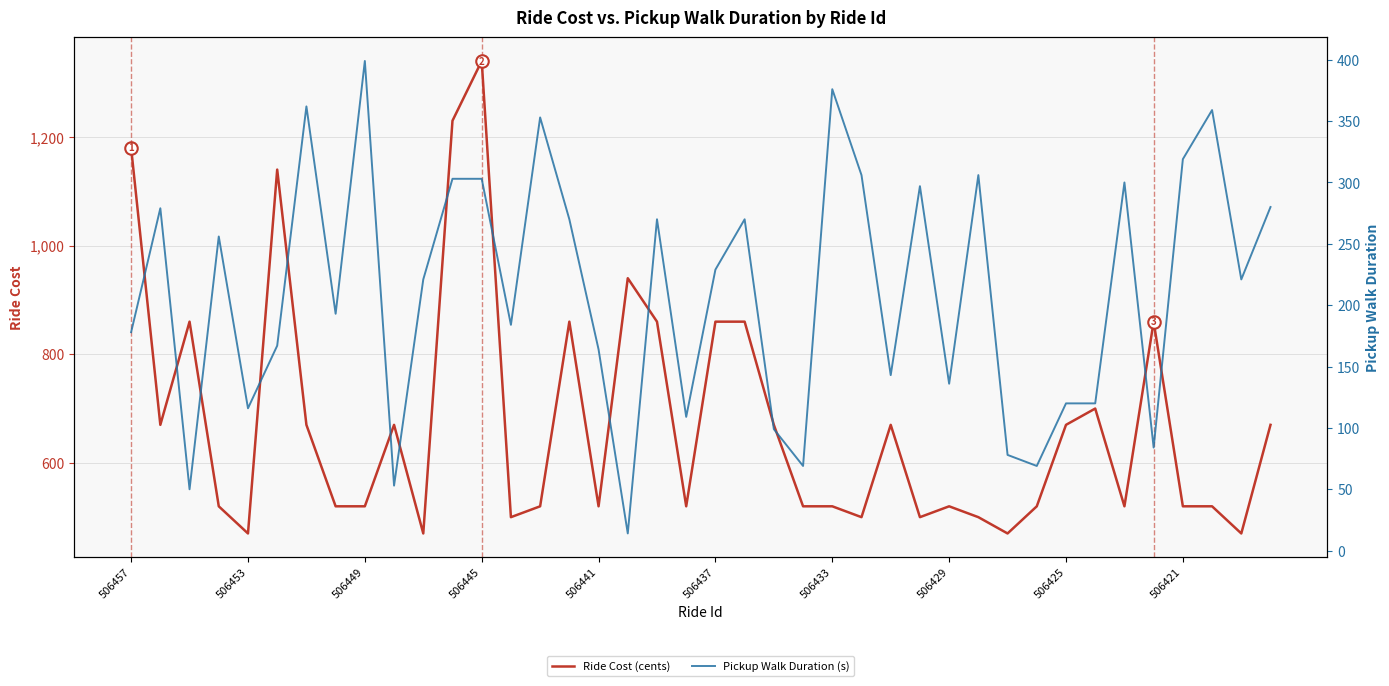

What is the spread (max minus min) of values at 17?

926